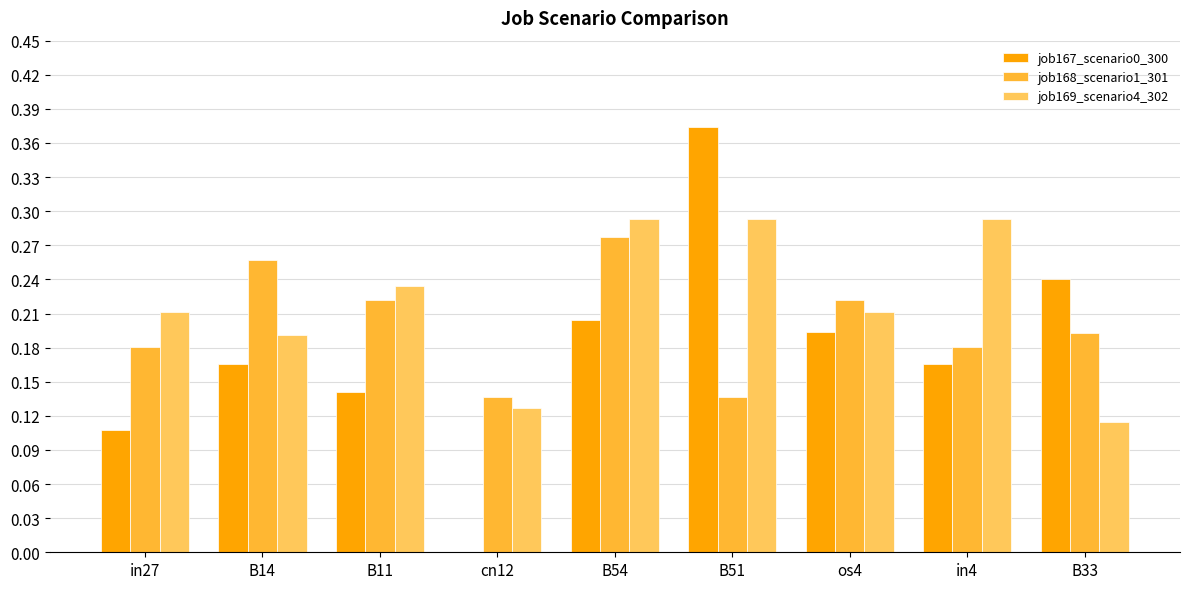

Is the value of job167_scenario0_300 at B11 greater than the value of job168_scenario1_301 at B54?

No